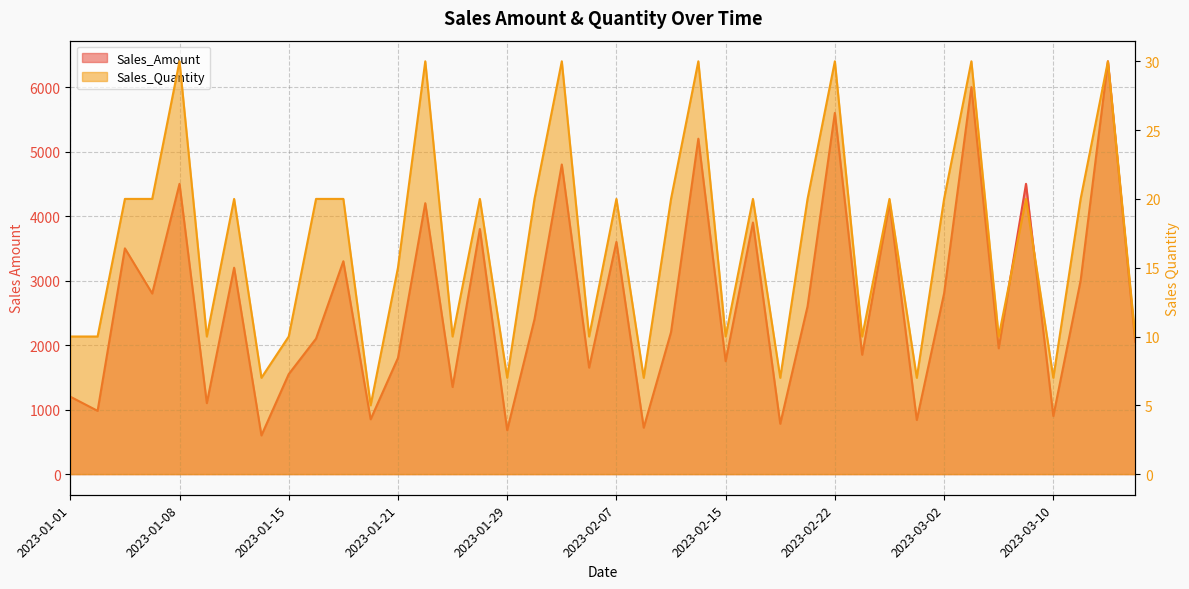

What value does the Sales_Amount series have at 2023-02-17?

3900.2